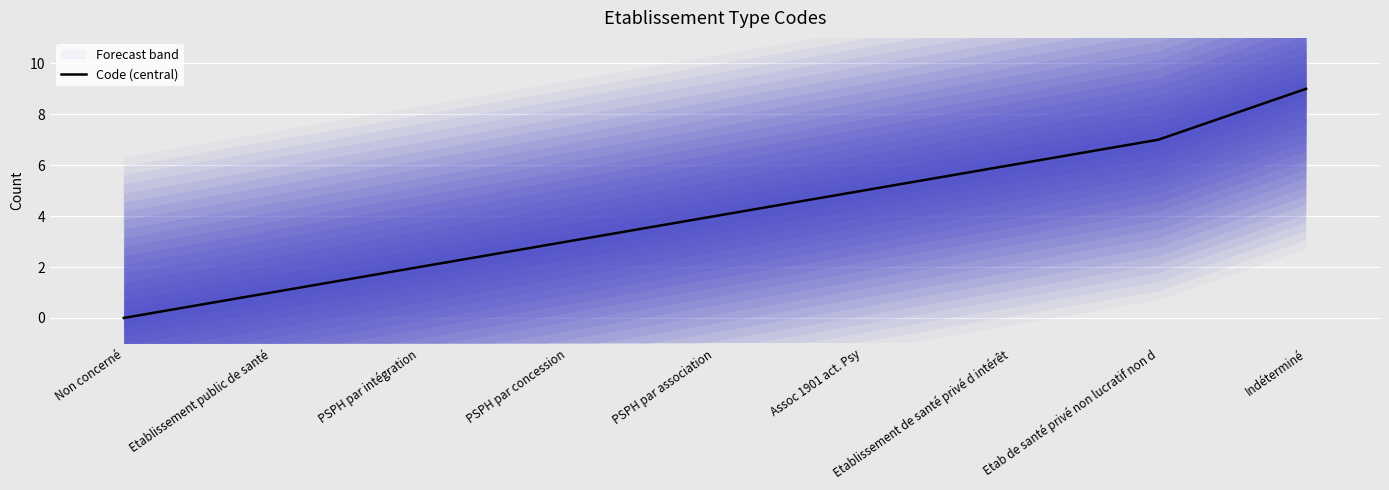

Read the value at Assoc 1901 act. Psy.

5